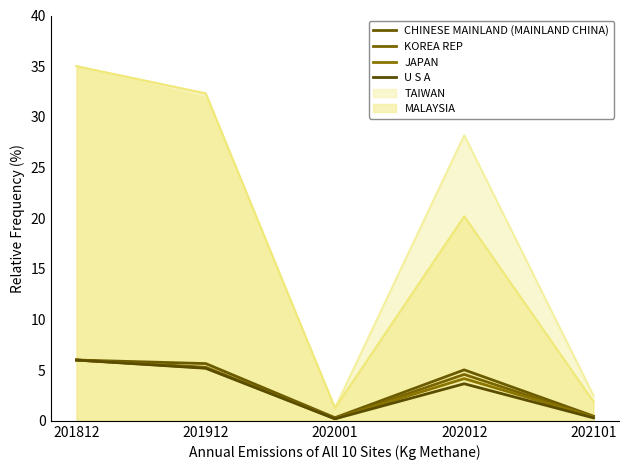

True or false: KOREA REP has more than 1 points higher than both neighbors.

False